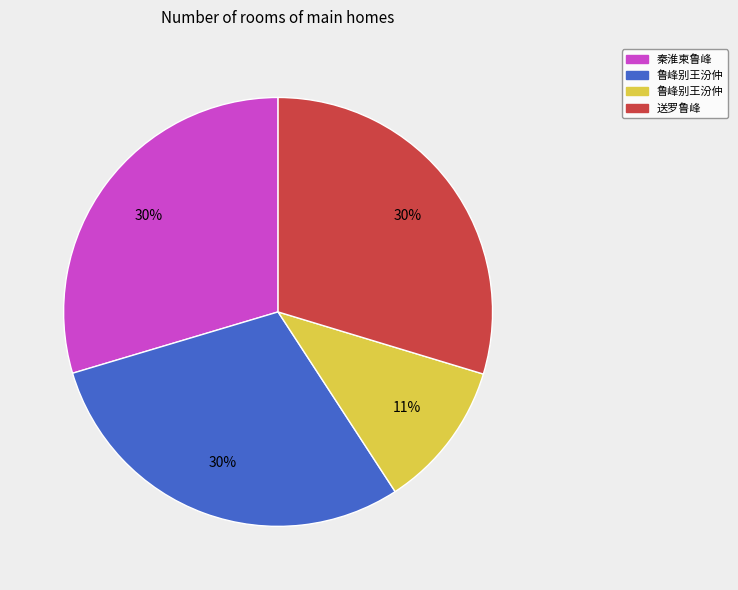

How many segments does this pie chart have?

4